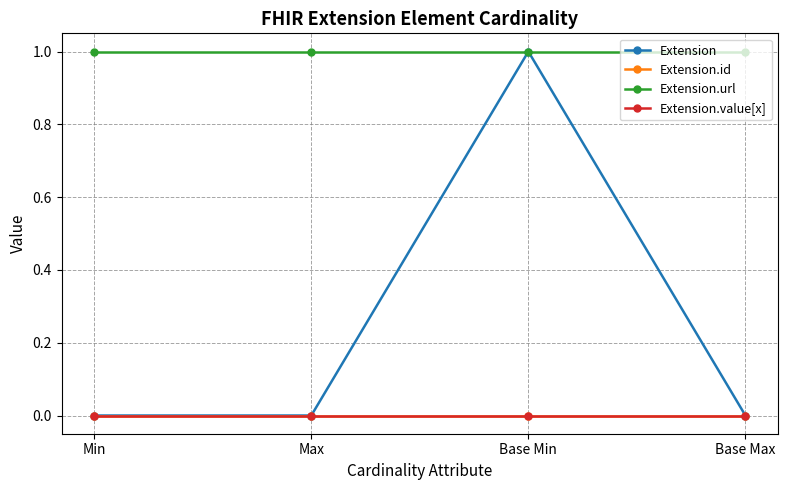

The value of Extension.url at Base Min is 1. True or false?

True